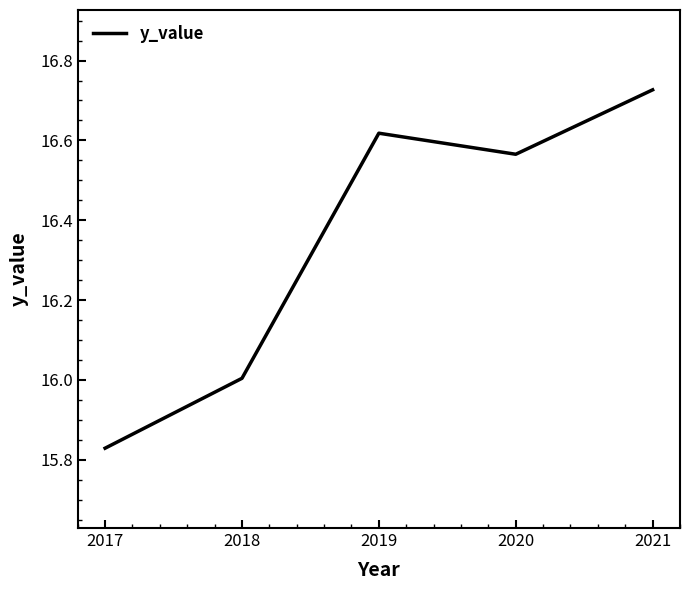

Which category has the lowest value across all series?

2017